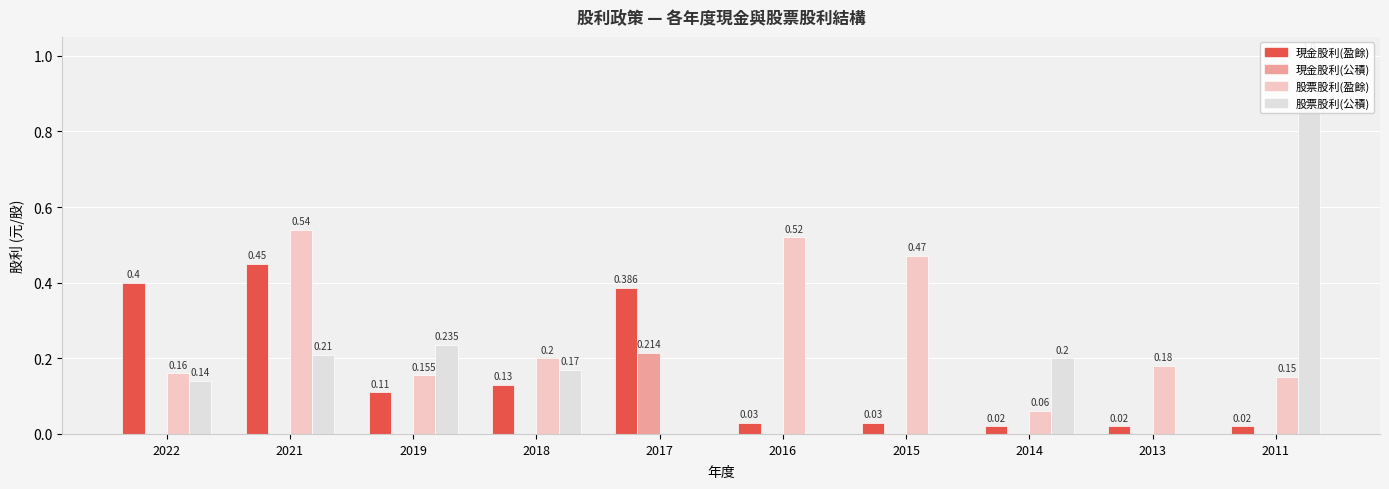

At which category is the sum across all series the highest?

2021